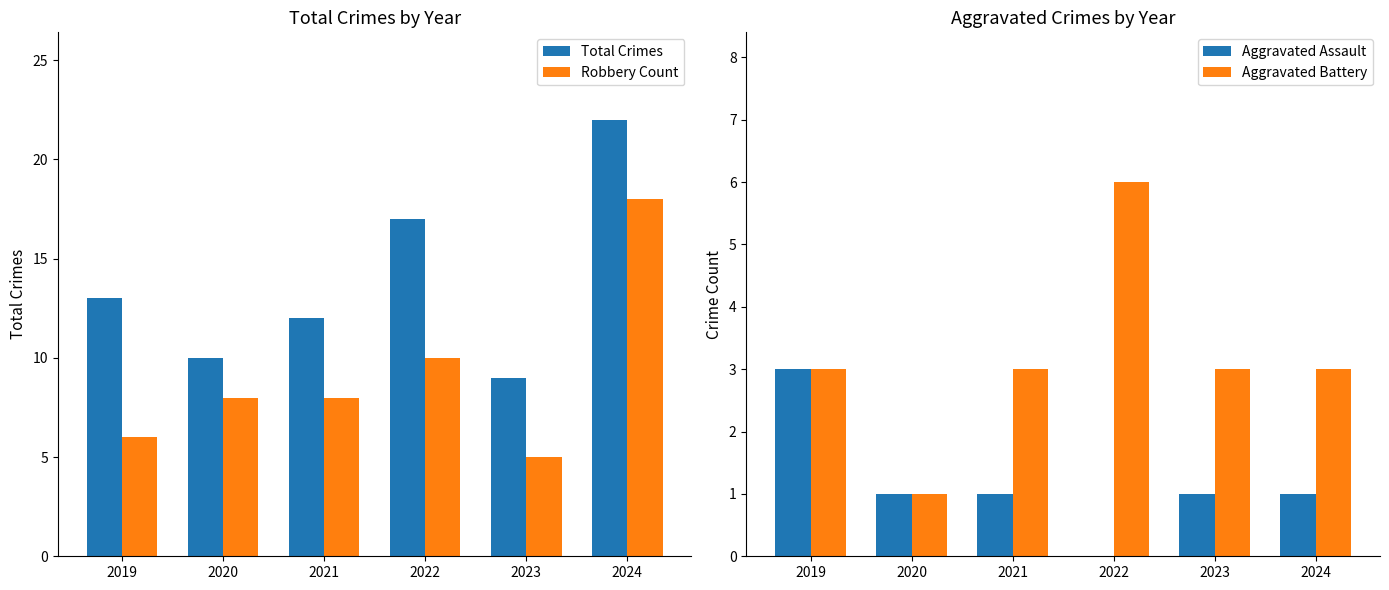

Reading right to left, list all the values displayed in this chart.

Total Crimes: 22	9	17	12	10	13
Robbery Count: 18	5	10	8	8	6
Aggravated Assault: 1	1	0	1	1	3
Aggravated Battery: 3	3	6	3	1	3